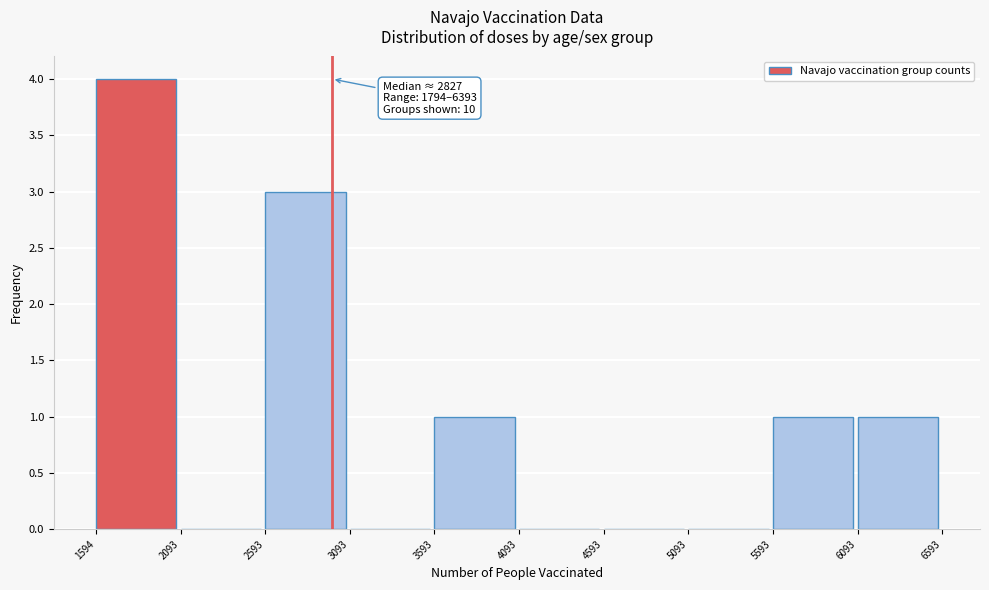

Which range on the x-axis has the tallest bar?

1594 to 2093